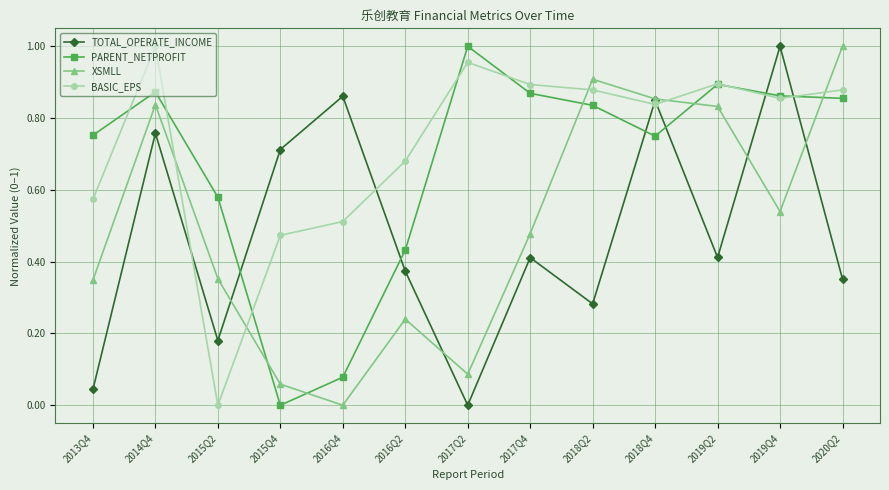

Which series changed the most between 2018Q2 and 2018Q4?

TOTAL_OPERATE_INCOME